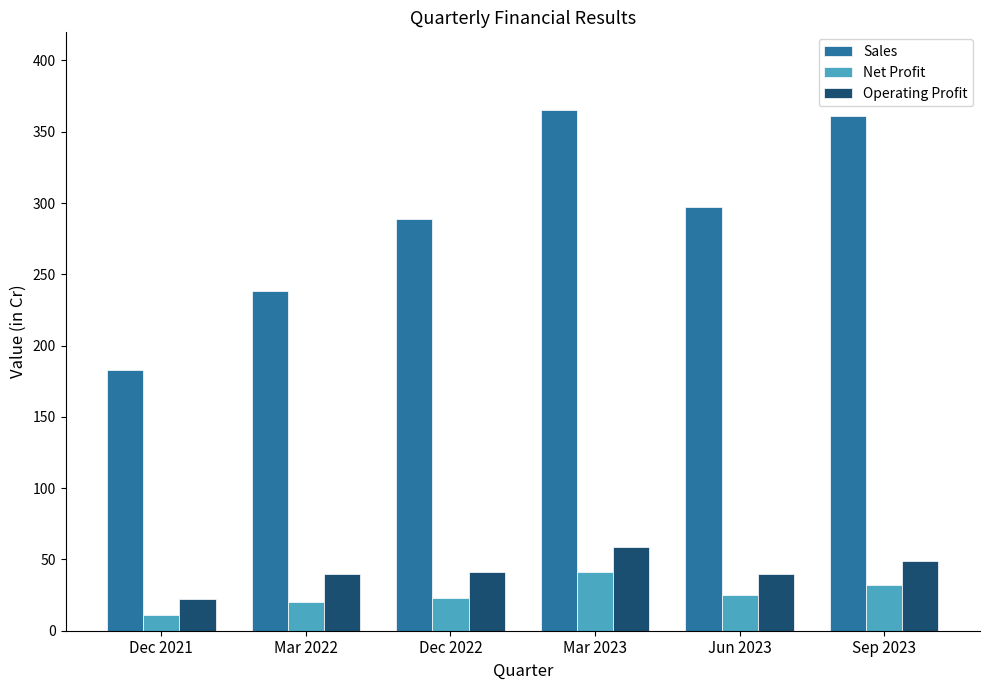

What is the minimum value for Sales?

183